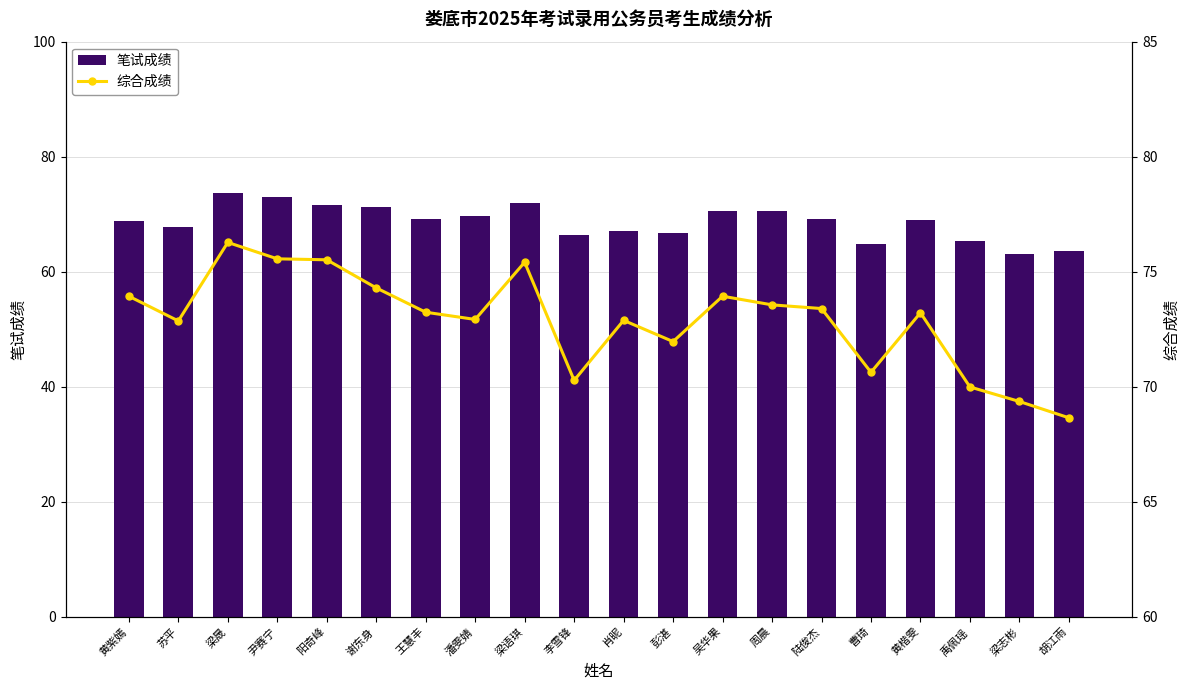

List the series in order of their peak value, lowest first.

笔试成绩, 综合成绩